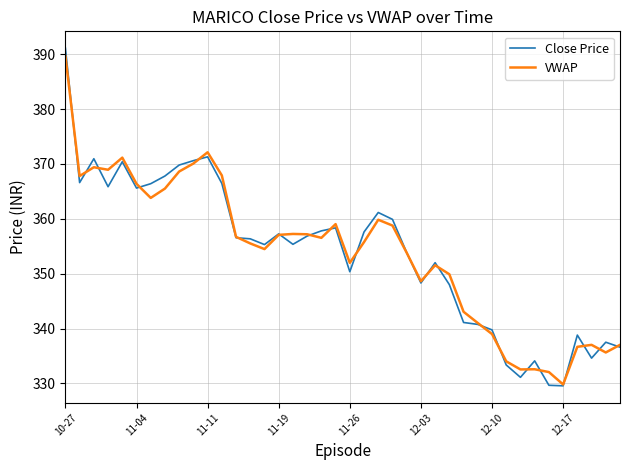

What is the maximum value for VWAP?

389.7